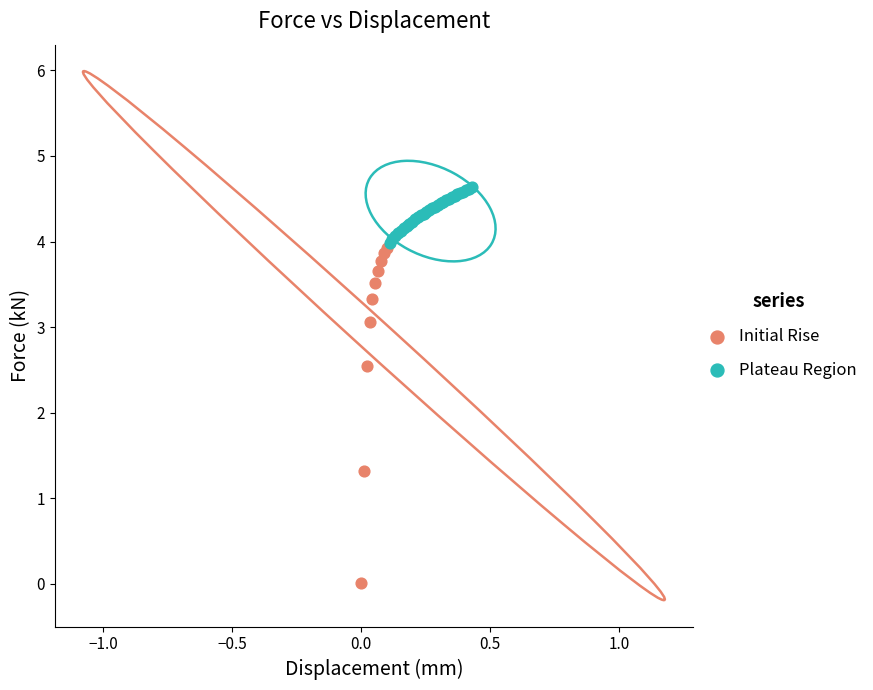

Which series contains the lowest Y value?

Initial Rise